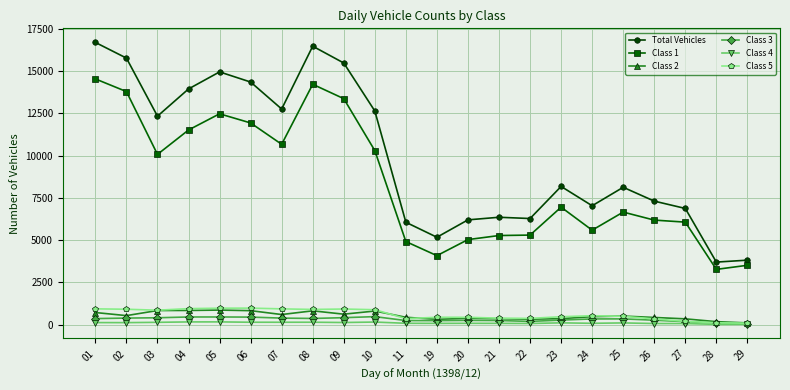

The value of Class 2 at 24 is 479. True or false?

True